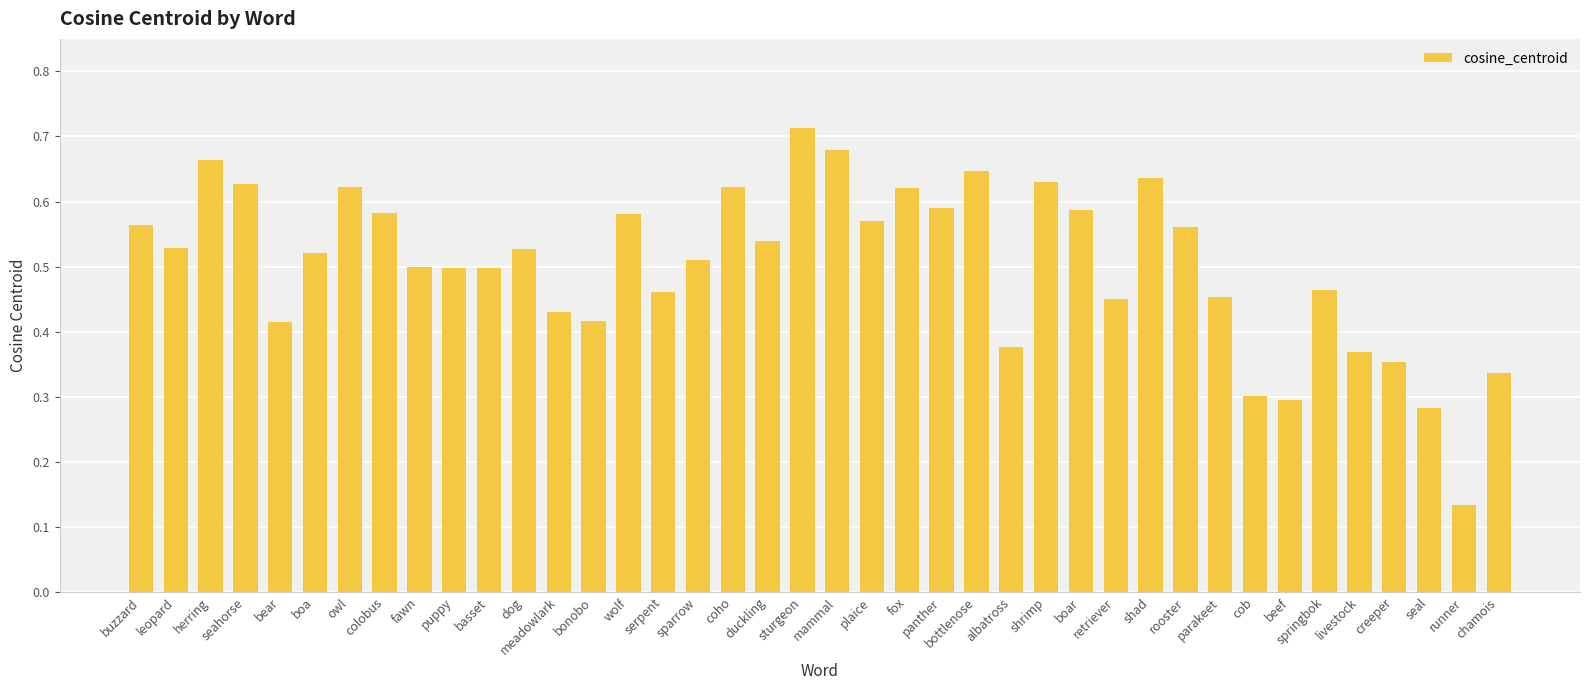

At which category does the chart reach its peak across all series?

sturgeon